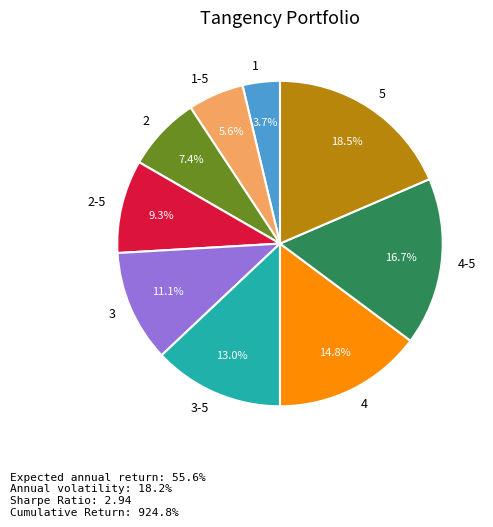

Does 4-5 represent more than half of the total?

No